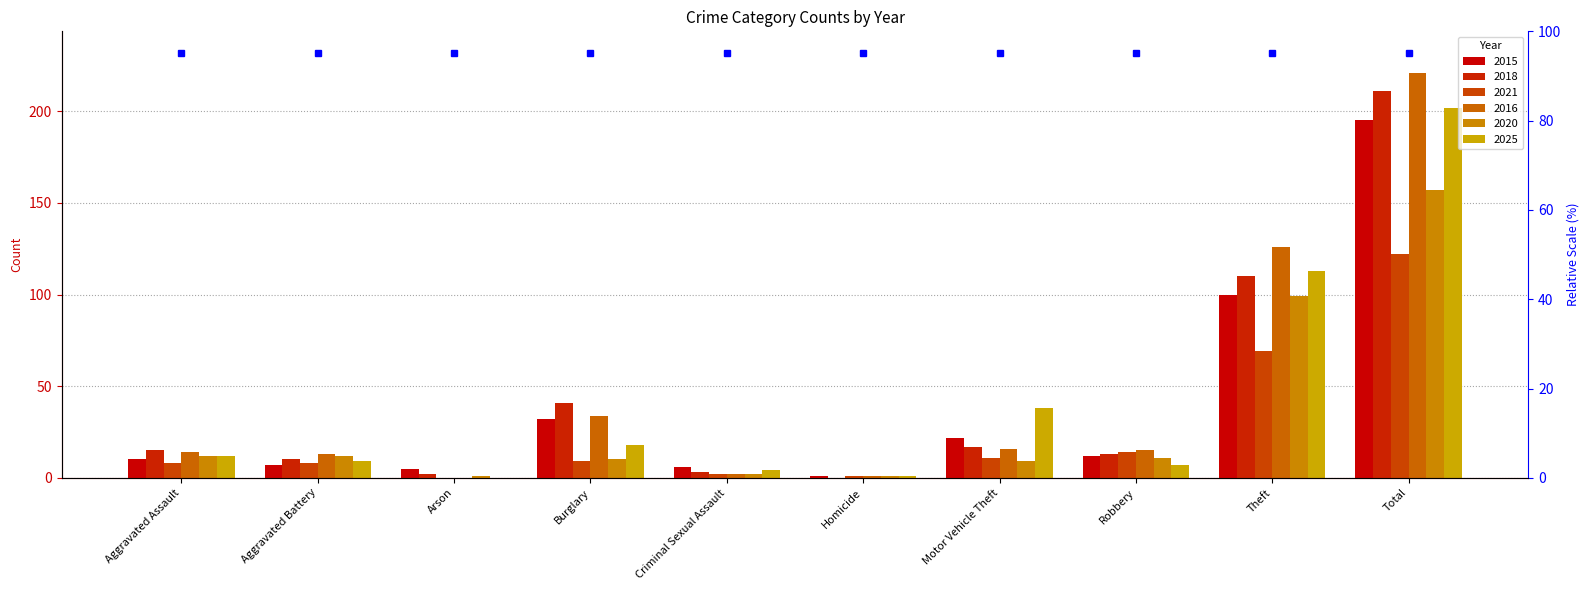

Reading left to right, extract all data points from this chart.

2015: 10	7	5	32	6	1	22	12	100	195
2018: 15	10	2	41	3	0	17	13	110	211
2021: 8	8	0	9	2	1	11	14	69	122
2016: 14	13	0	34	2	1	16	15	126	221
2020: 12	12	1	10	2	1	9	11	99	157
2025: 12	9	0	18	4	1	38	7	113	202